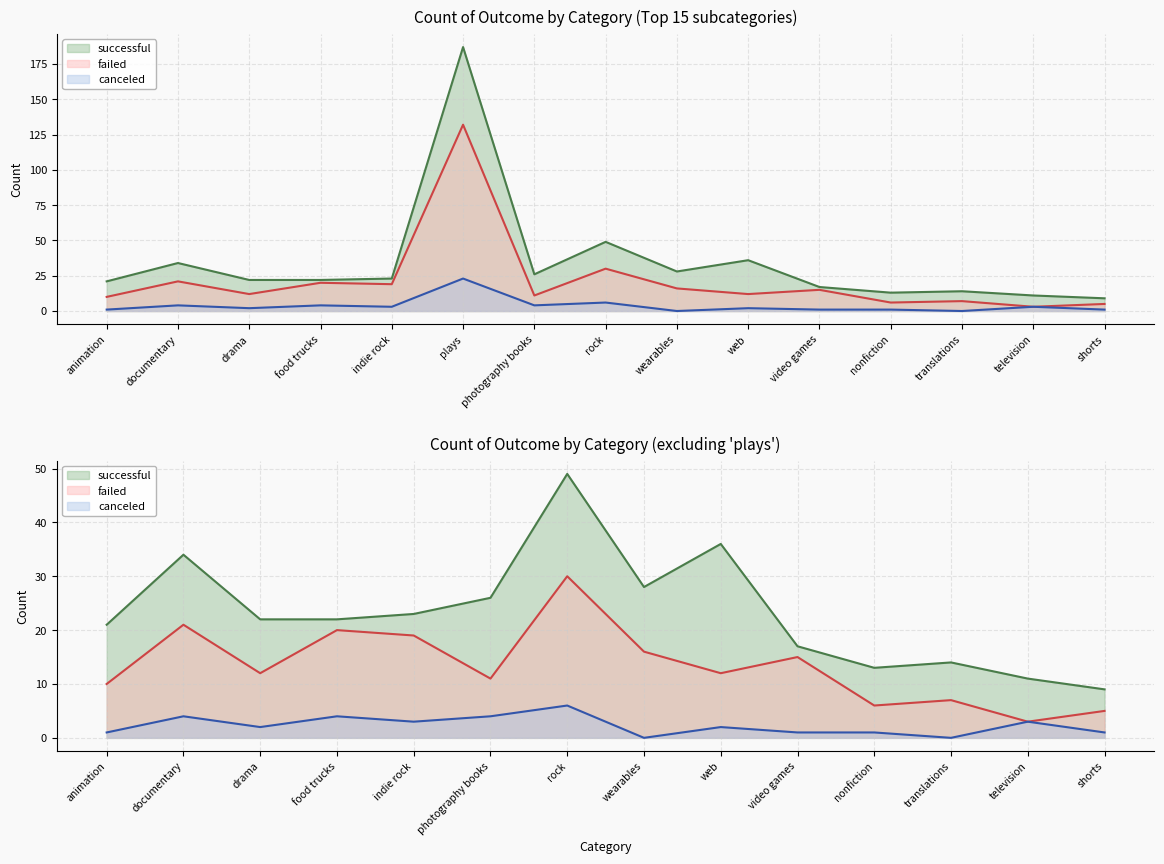

The successful series shows 36 at web. True or false?

True